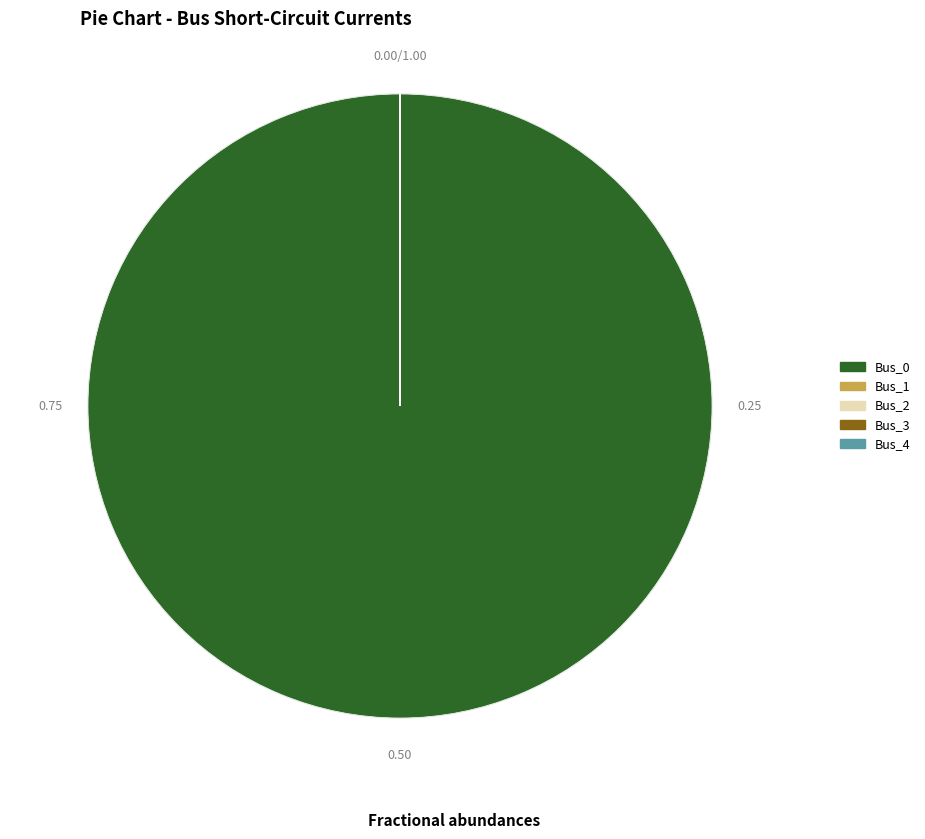

Is there any slice that represents more than half of the pie?

Yes